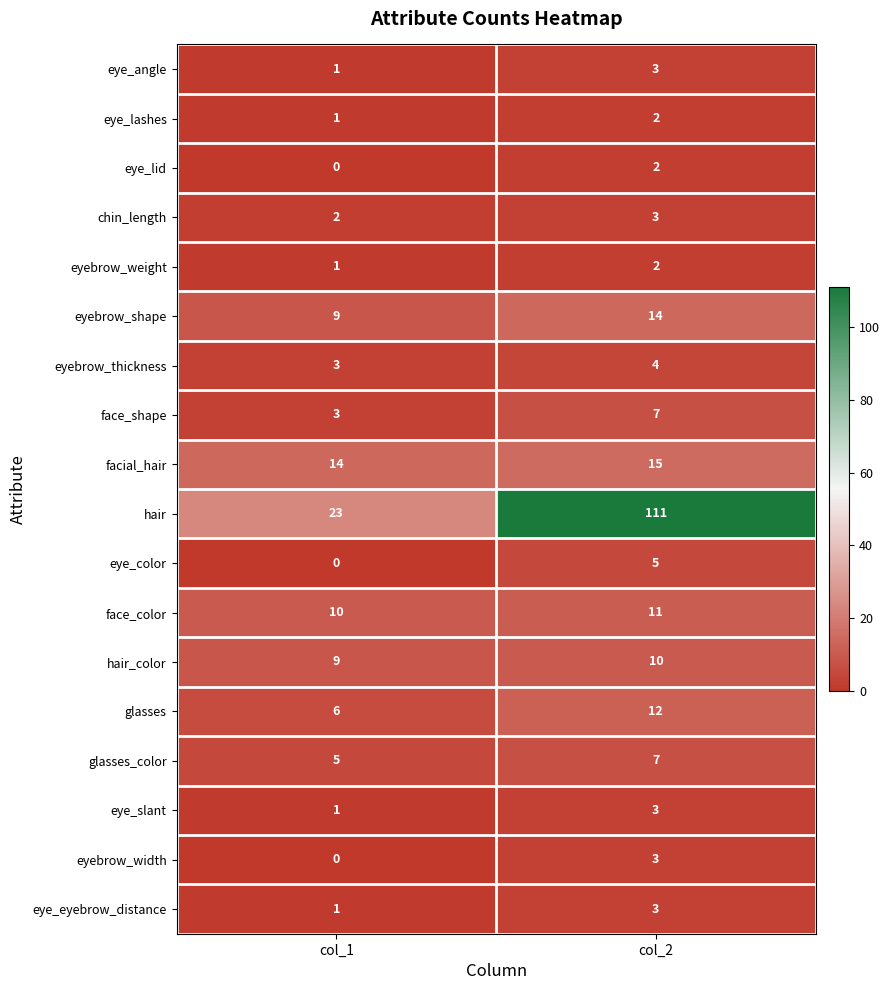

What is the spread (max minus min) of values at col_2?

109